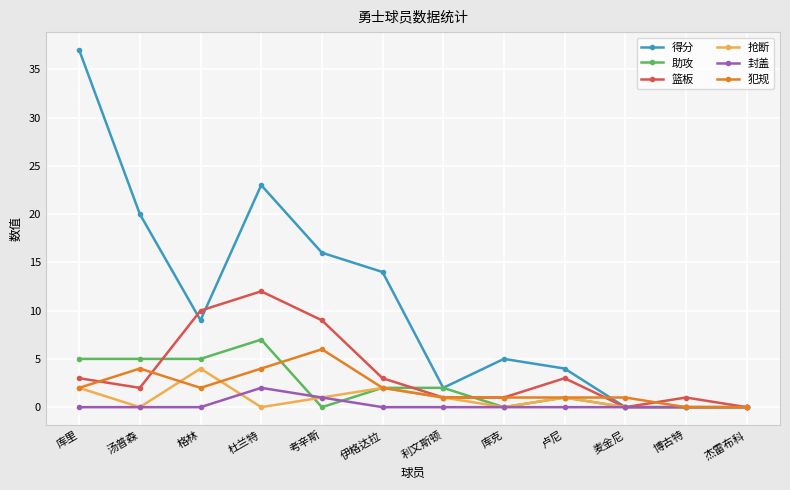

Where is the first local maximum for 得分?

杜兰特